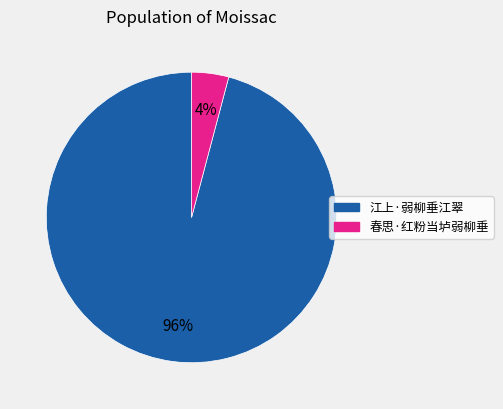

The 江上·弱柳垂江翠 slice represents 96% of the pie. True or false?

True